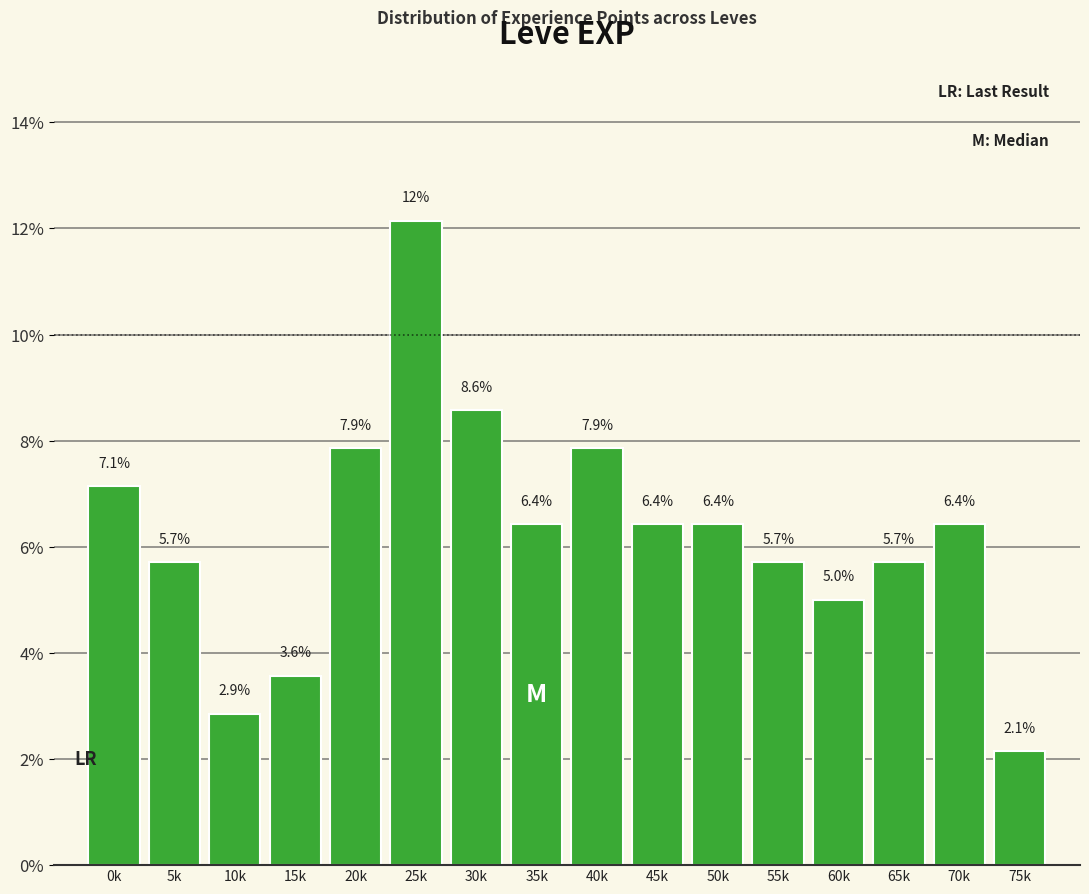

Reading right to left, what are all the values shown in this chart?

75k=2.1	70k=6.4	65k=5.7	60k=5.0	55k=5.7	50k=6.4	45k=6.4	40k=7.9	35k=6.4	30k=8.6	25k=12.1	20k=7.9	15k=3.6	10k=2.9	5k=5.7	0k=7.1